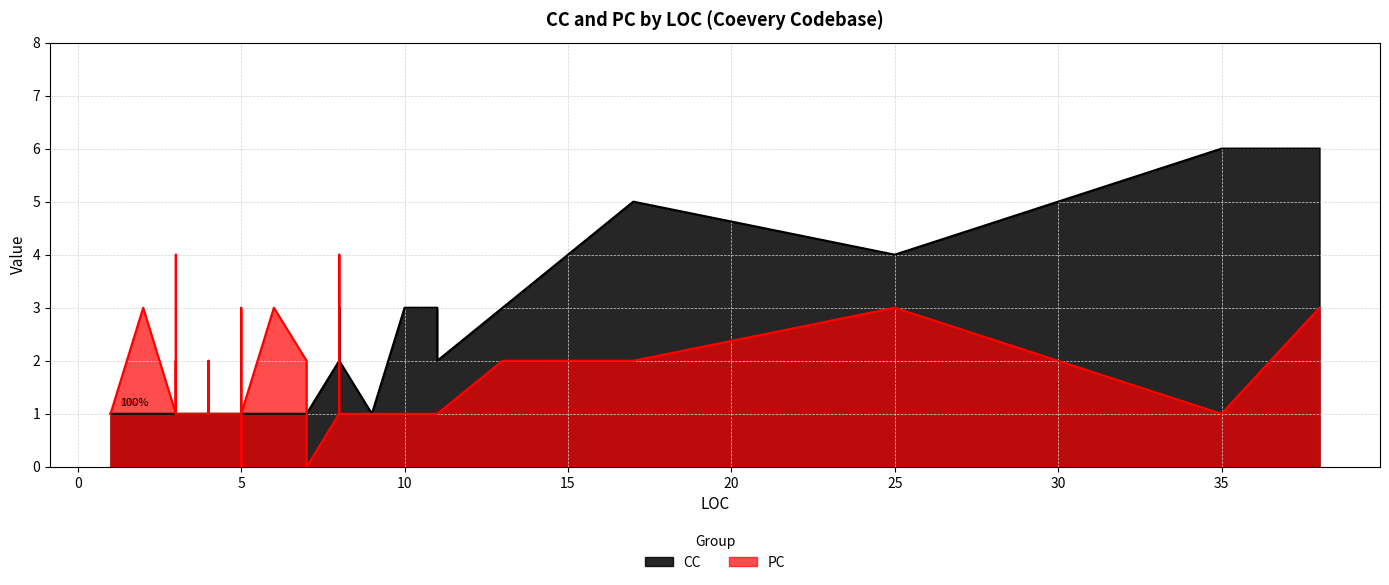

How many lines are shown in the chart?

2